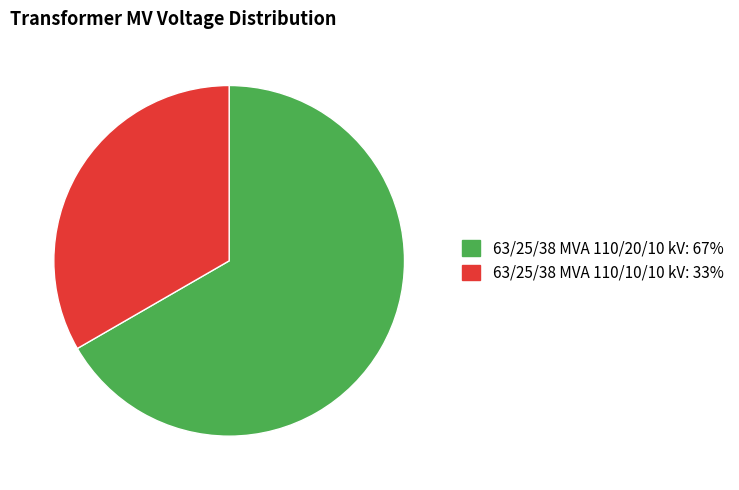

How many slices are in this pie chart?

2